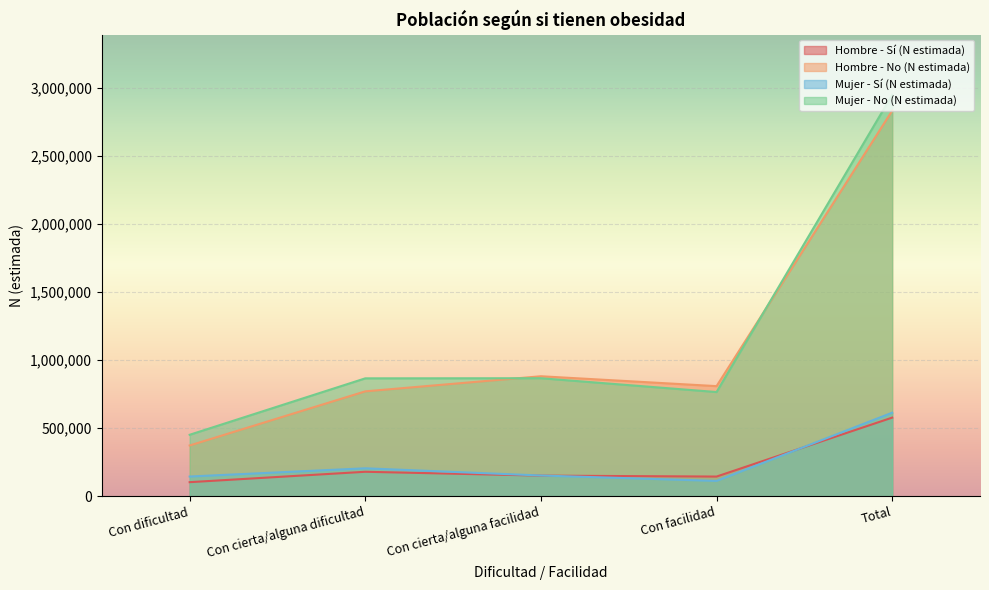

Rank the categories by Hombre - Sí (N estimada) value from highest to lowest.

Total, Con cierta/alguna dificultad, Con cierta/alguna facilidad, Con facilidad, Con dificultad